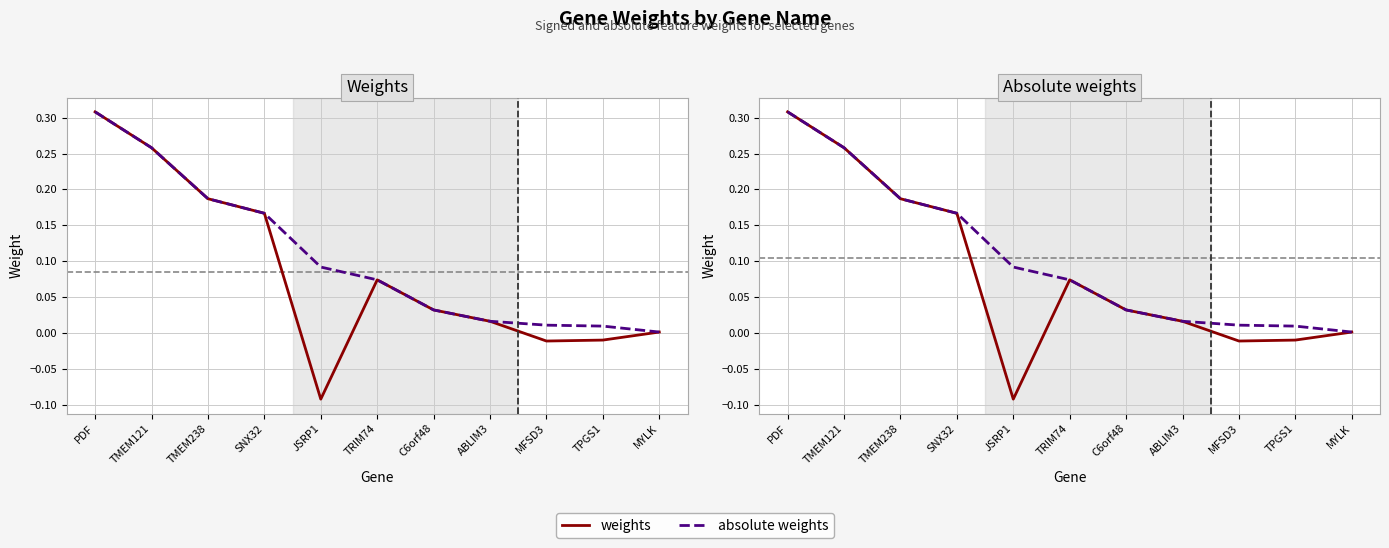

Rank the series by their average value, from lowest to highest.

weights, absolute weights